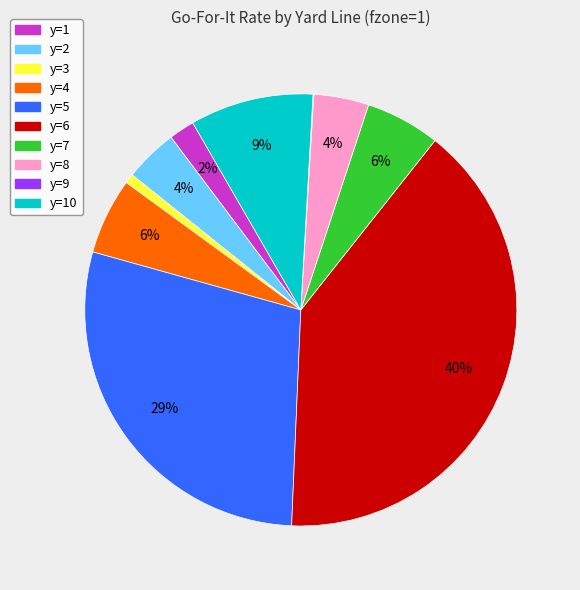

Which category has the biggest portion of the pie?

y=6